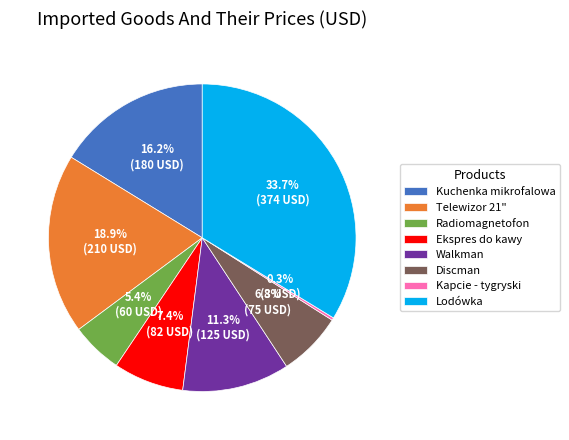

Does Discman represent more than half of the total?

No